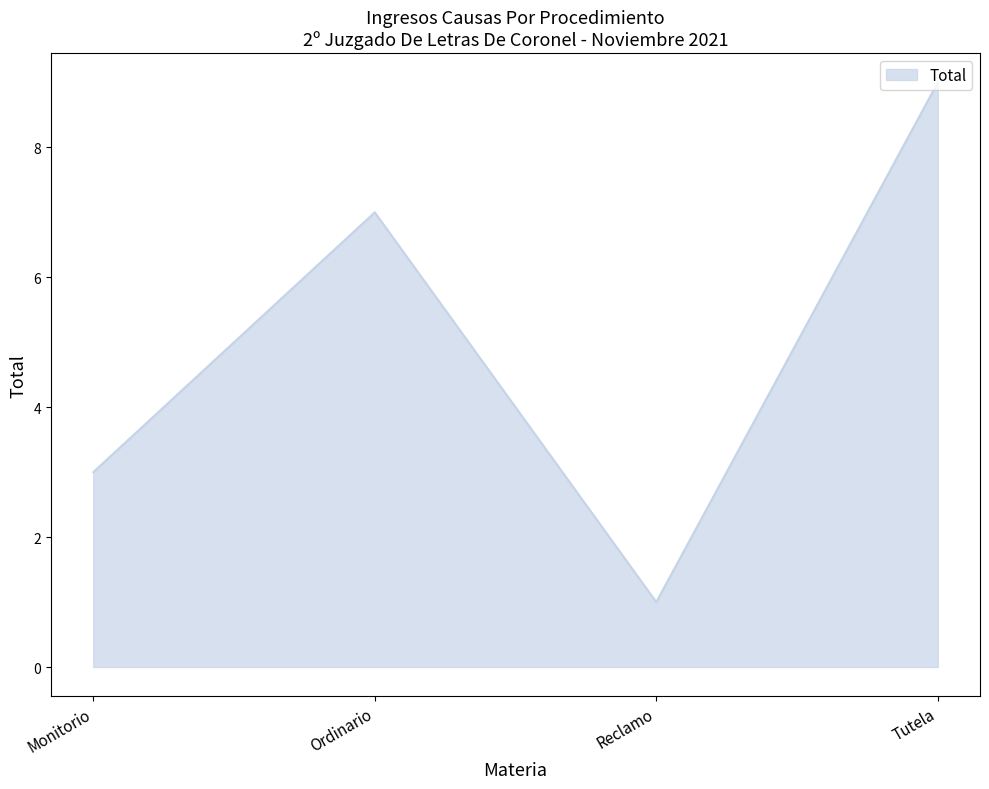

What is the minimum value shown in the chart?

1